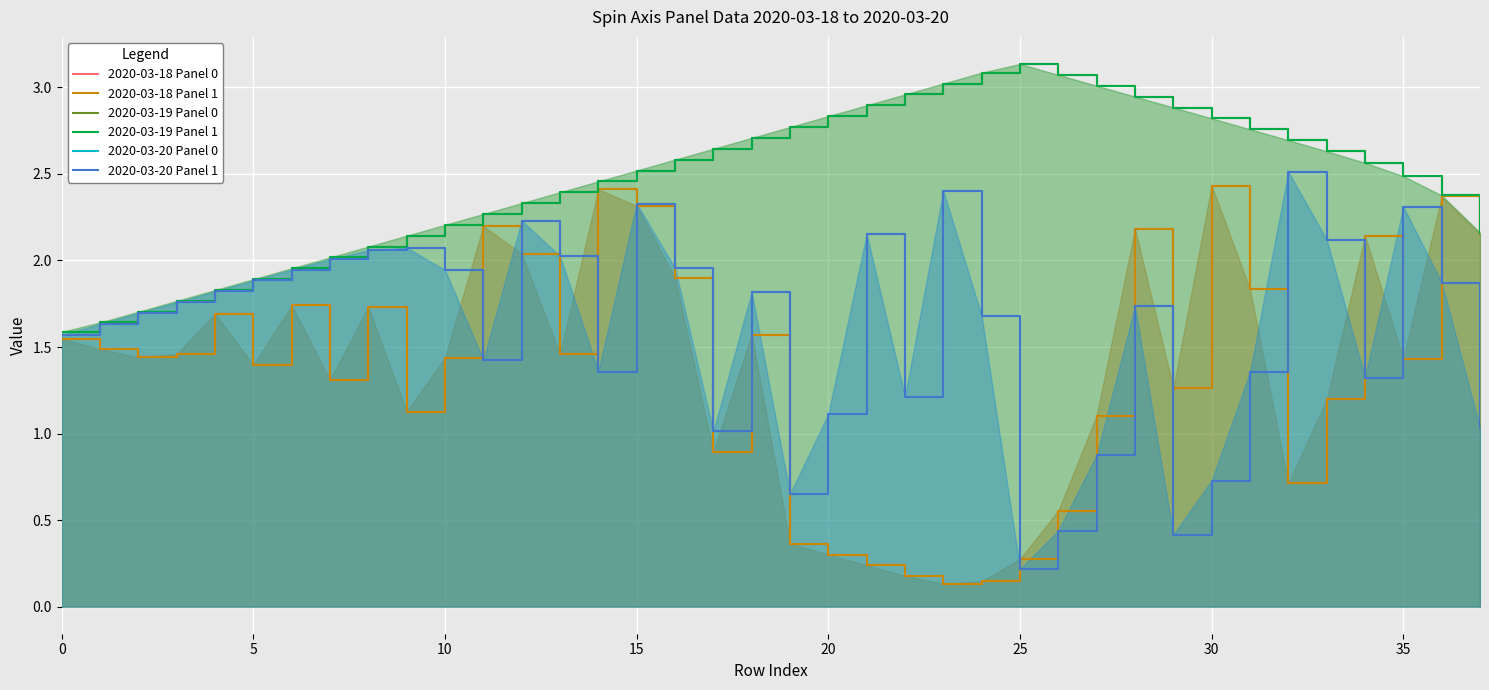

Reading left to right, what are all the values shown in this chart?

2020-03-18 Panel 0: 1.5	1.5	1.4	1.5	1.7	1.4	1.7	1.3	1.7	1.1	1.4	2.2	2.0	1.5	2.4	2.3	1.9	0.9	1.6	0.4	0.3	0.2	0.2	0.1	0.1	0.3	0.6	1.1	2.2	1.3	2.4	1.8	0.7	1.2	2.1	1.4	2.4	2.2
2020-03-18 Panel 1: 1.5	1.5	1.4	1.5	1.7	1.4	1.7	1.3	1.7	1.1	1.4	2.2	2.0	1.5	2.4	2.3	1.9	0.9	1.6	0.4	0.3	0.2	0.2	0.1	0.1	0.3	0.6	1.1	2.2	1.3	2.4	1.8	0.7	1.2	2.1	1.4	2.4	2.2
2020-03-19 Panel 0: 1.6	1.6	1.7	1.8	1.8	1.9	2.0	2.0	2.1	2.1	2.2	2.3	2.3	2.4	2.5	2.5	2.6	2.6	2.7	2.8	2.8	2.9	3.0	3.0	3.1	3.1	3.1	3.0	2.9	2.9	2.8	2.8	2.7	2.6	2.6	2.5	2.4	2.2
2020-03-19 Panel 1: 1.6	1.6	1.7	1.8	1.8	1.9	2.0	2.0	2.1	2.1	2.2	2.3	2.3	2.4	2.5	2.5	2.6	2.6	2.7	2.8	2.8	2.9	3.0	3.0	3.1	3.1	3.1	3.0	2.9	2.9	2.8	2.8	2.7	2.6	2.6	2.5	2.4	2.2
2020-03-20 Panel 0: 1.6	1.6	1.7	1.8	1.8	1.9	1.9	2.0	2.1	2.1	1.9	1.4	2.2	2.0	1.4	2.3	2.0	1.0	1.8	0.7	1.1	2.2	1.2	2.4	1.7	0.2	0.4	0.9	1.7	0.4	0.7	1.4	2.5	2.1	1.3	2.3	1.9	1.0
2020-03-20 Panel 1: 1.6	1.6	1.7	1.8	1.8	1.9	1.9	2.0	2.1	2.1	1.9	1.4	2.2	2.0	1.4	2.3	2.0	1.0	1.8	0.7	1.1	2.2	1.2	2.4	1.7	0.2	0.4	0.9	1.7	0.4	0.7	1.4	2.5	2.1	1.3	2.3	1.9	1.0